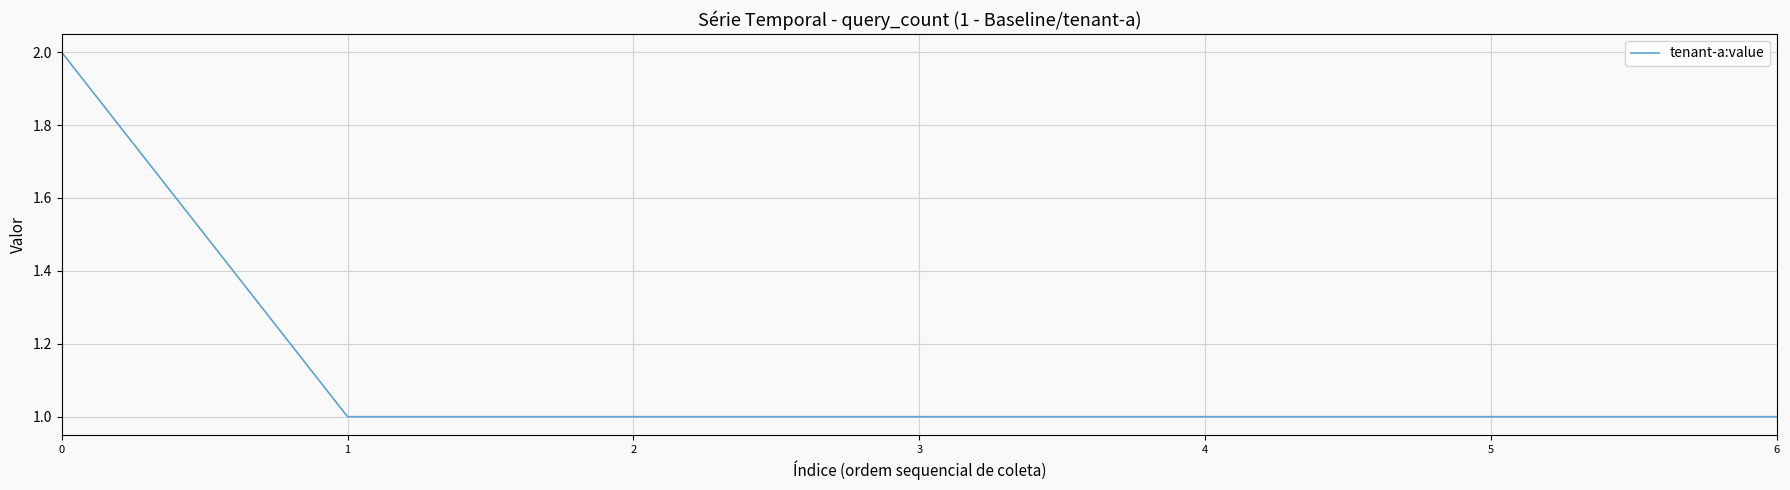

How many distinct data groups are displayed?

1